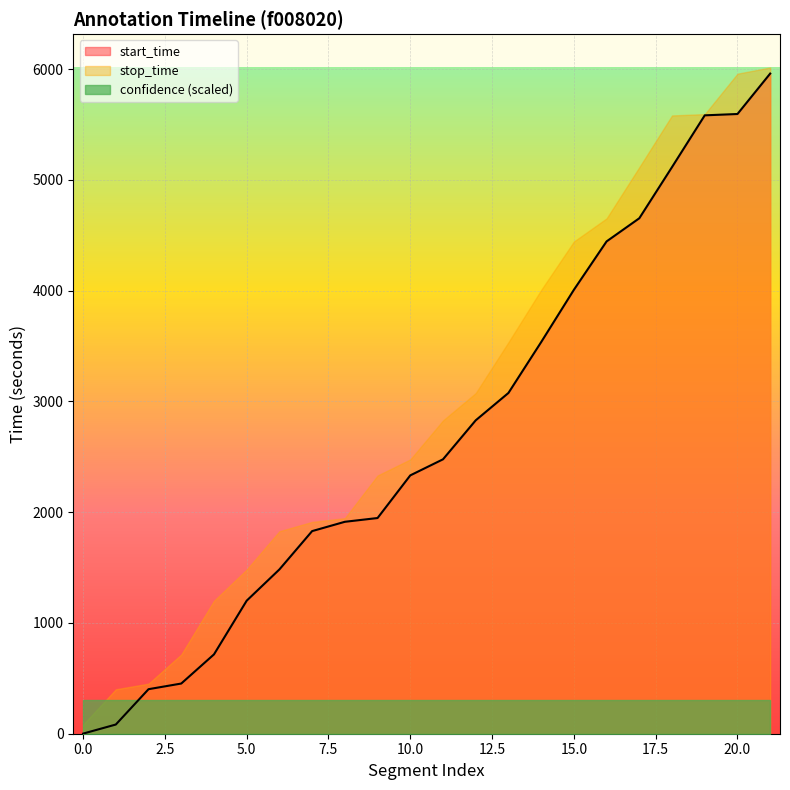

At how many categories does at least one series exceed 3704?

8